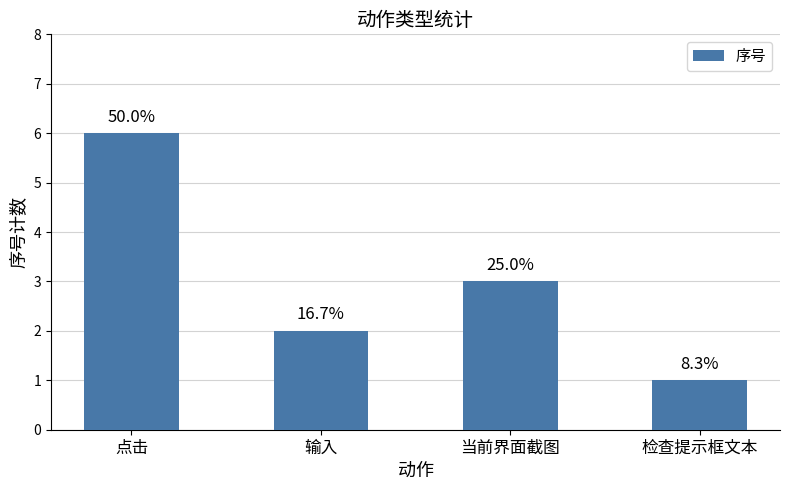

What position from the left is 输入?

2